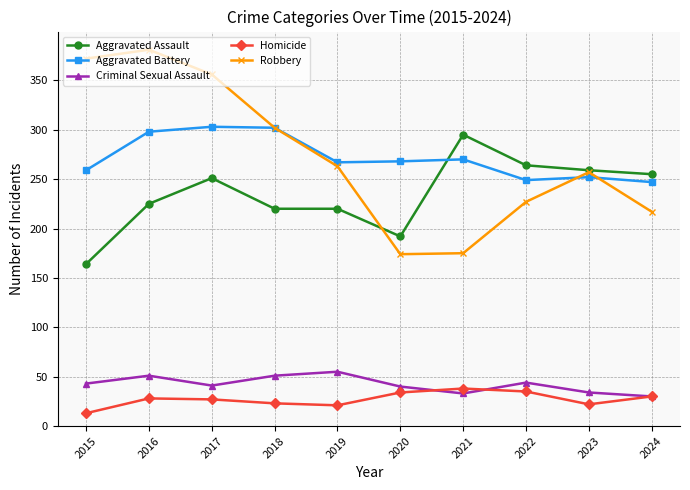

What is the value of the Criminal Sexual Assault point at the 1st from the left?

43